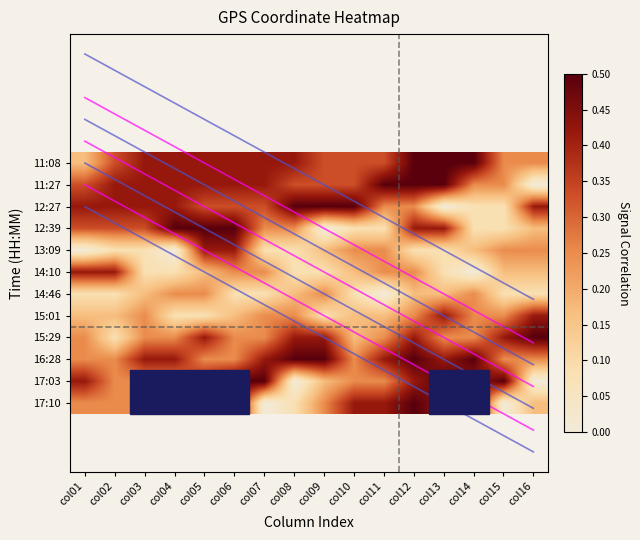

Which series has the largest total across all categories?

11:08